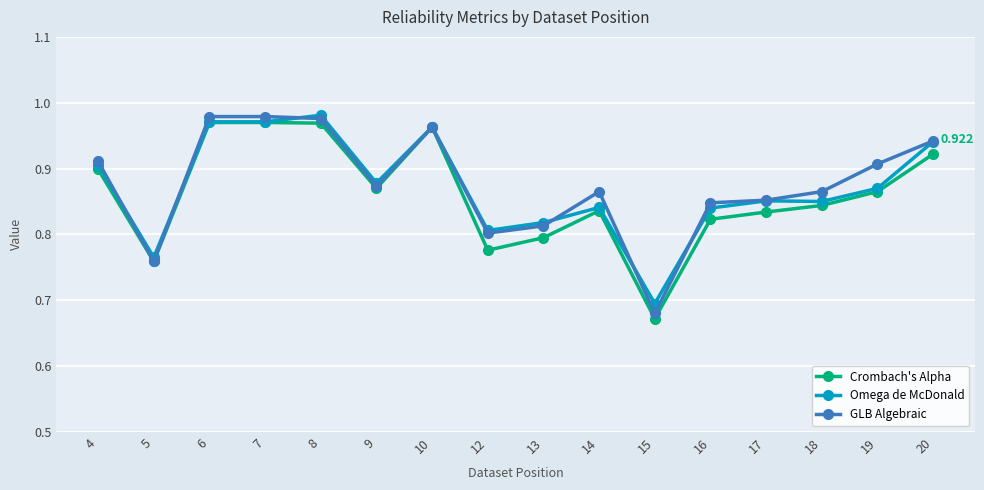

Is the value of Omega de McDonald at 9 greater than the value of GLB Algebraic at 18?

Yes